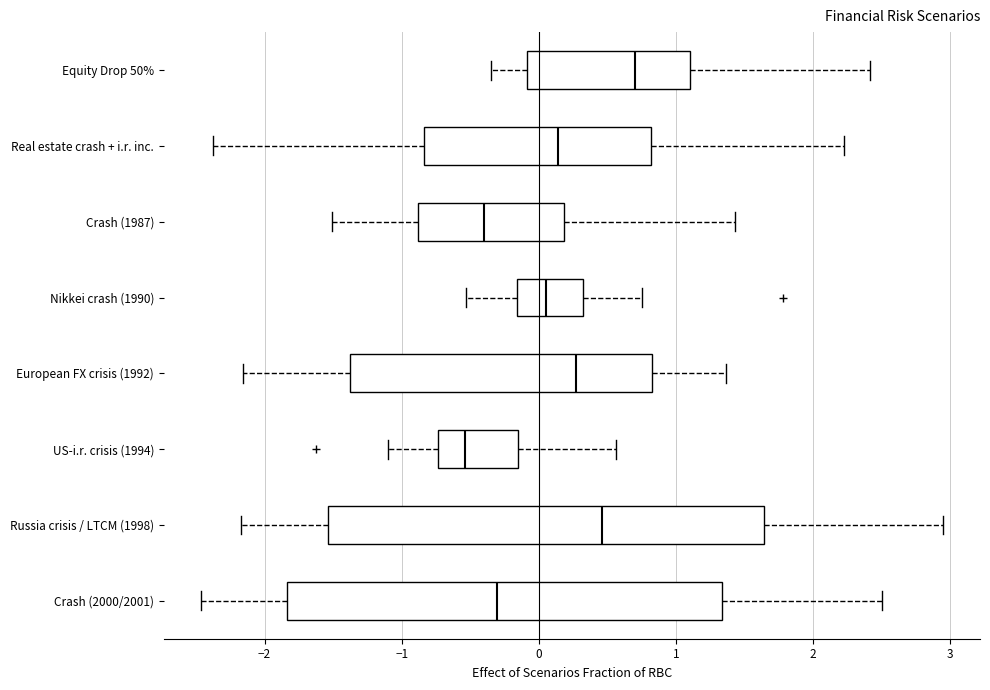

Where does the median line of the box for Russia crisis / LTCM (1998) sit on the x-axis? The values are not printed on the chart, so give them approximately, as read against the axis.

0.5